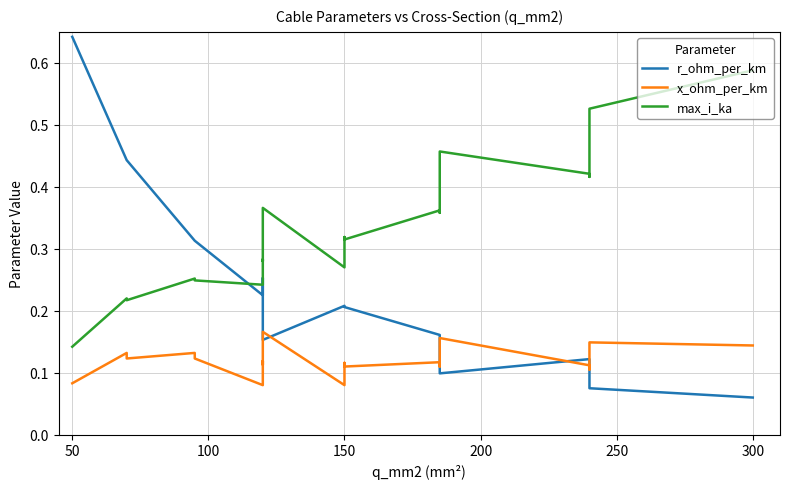

What is the approximate value of x_ohm_per_km at 300?

0.1